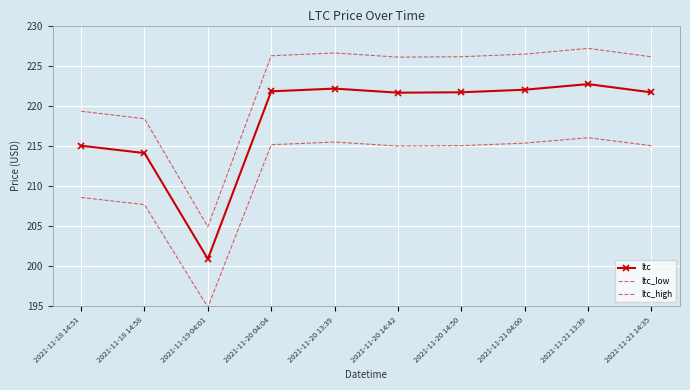

True or false: ltc and ltc_high cross at least once.

False